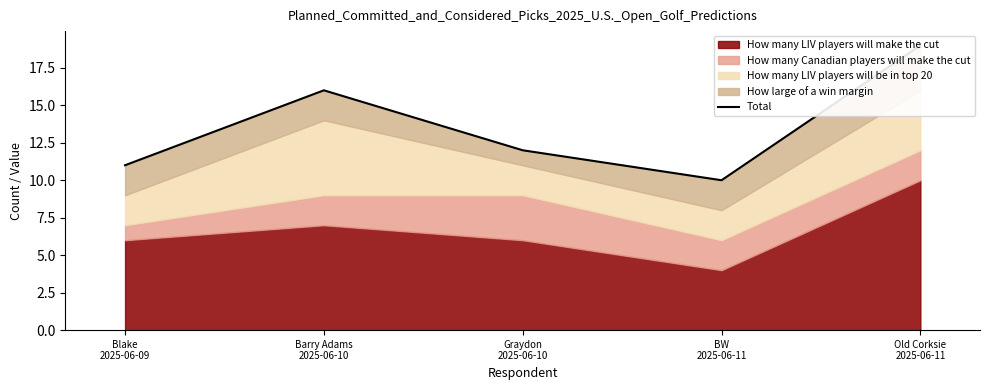

What is the difference between the second highest and minimum values?

6